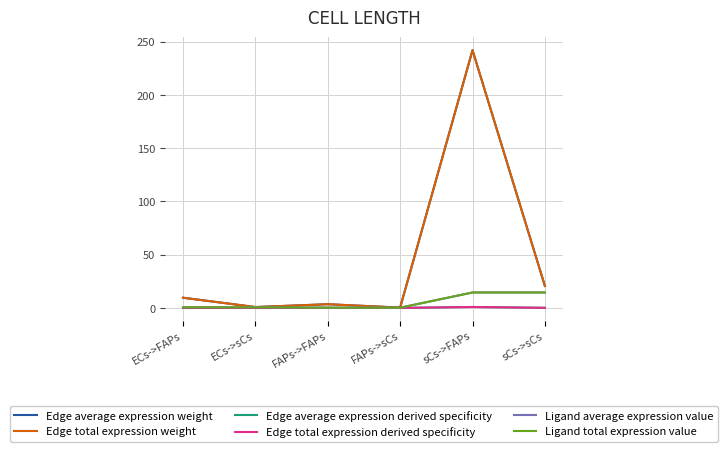

Reading right to left, what are all the values shown in this chart?

Edge average expression weight: 20.6	242.2	0.3	3.5	0.8	9.6
Edge total expression weight: 20.6	242.2	0.3	3.5	0.8	9.6
Edge average expression derived specificity: 0.1	0.9	0.0	0.0	0.0	0.0
Edge total expression derived specificity: 0.1	0.9	0.0	0.0	0.0	0.0
Ligand average expression value: 14.5	14.5	0.2	0.2	0.6	0.6
Ligand total expression value: 14.5	14.5	0.2	0.2	0.6	0.6